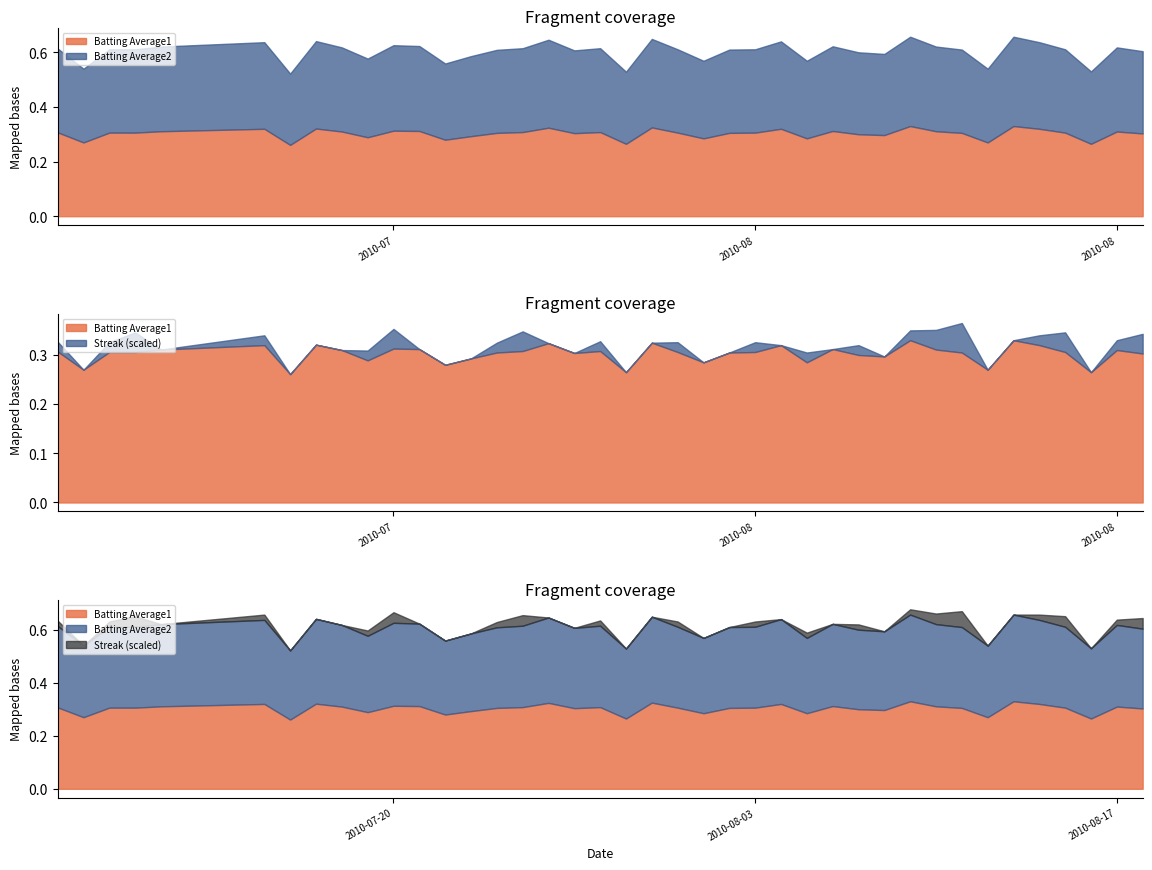

How many lines are shown in the chart?

3